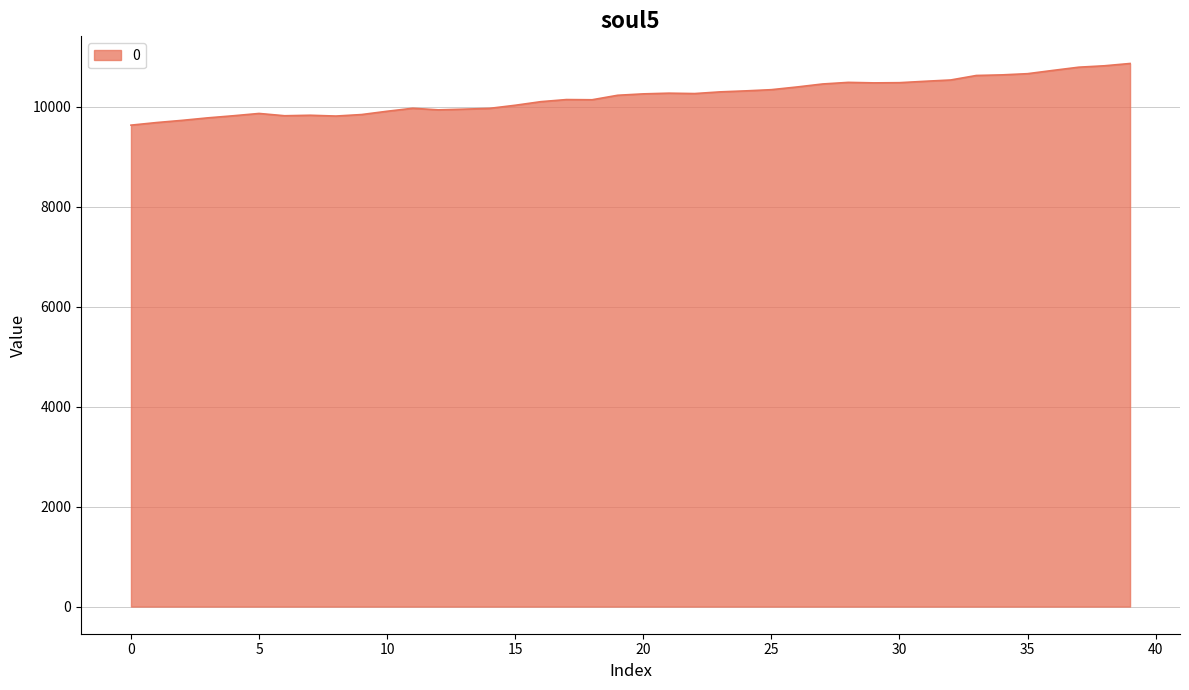

What is the minimum value shown in the chart?

9634